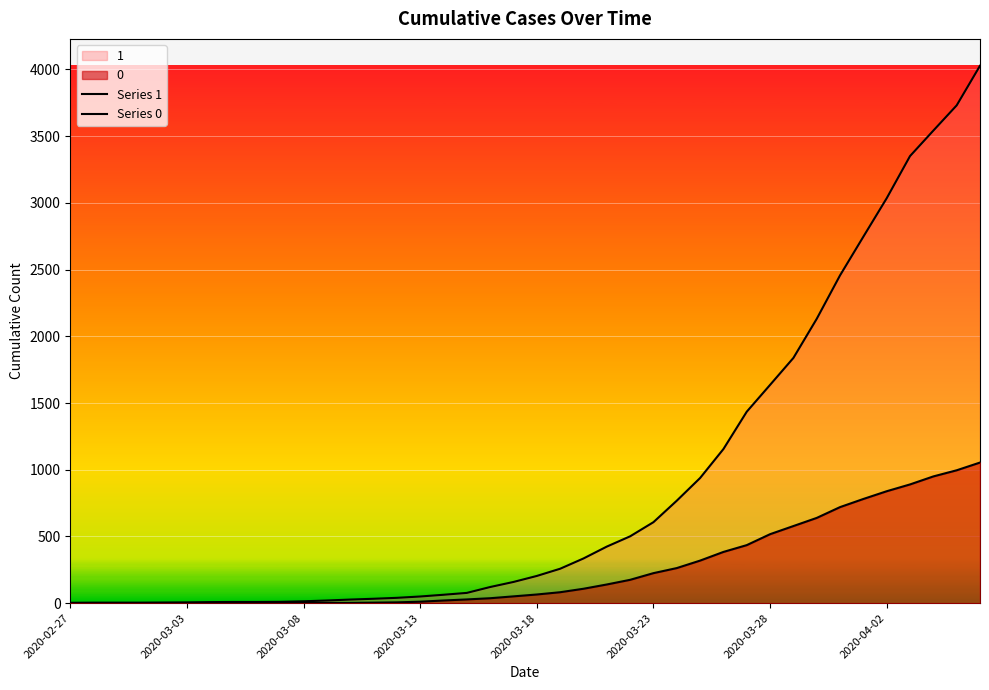

How many lines are shown in the chart?

2